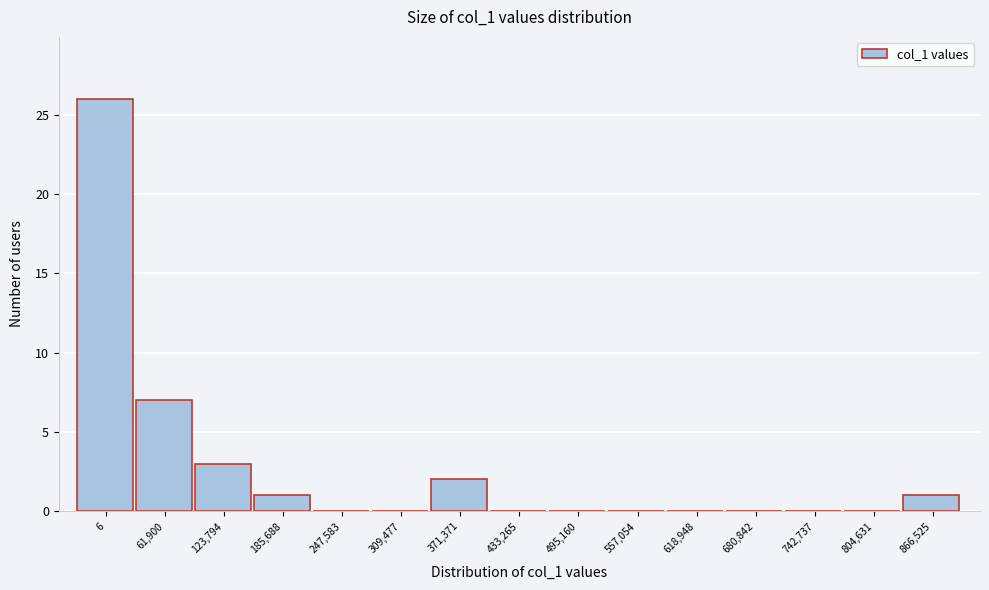

Reading left to right, extract all data points from this chart.

6=26	61,900=7	123,794=3	185,688=1	247,583=0	309,477=0	371,371=2	433,265=0	495,160=0	557,054=0	618,948=0	680,842=0	742,737=0	804,631=0	866,525=1